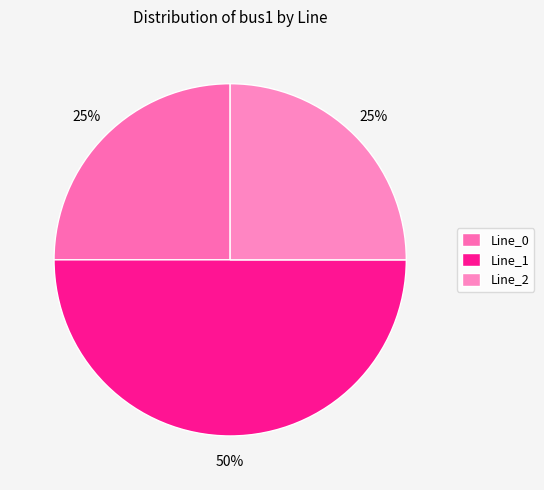

How many segments does this pie chart have?

3